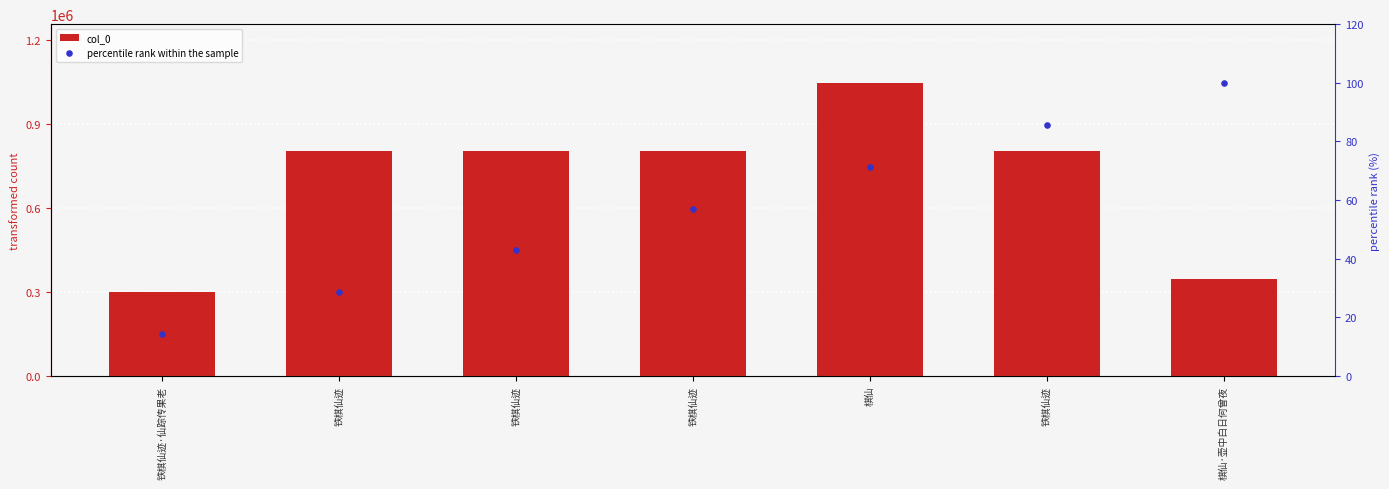

Which series contains the lowest Y value?

percentile rank within the sample